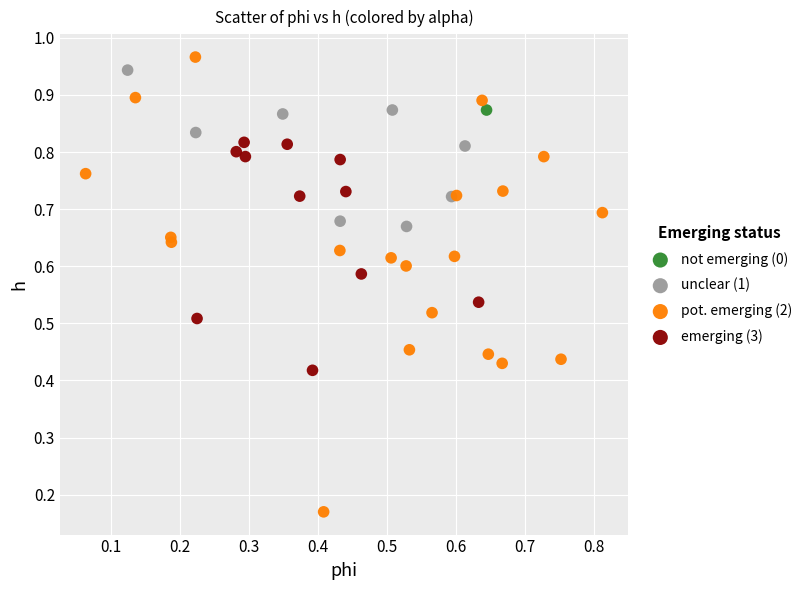

What are all the series names shown in the legend?

not emerging (0), unclear (1), pot. emerging (2), emerging (3)